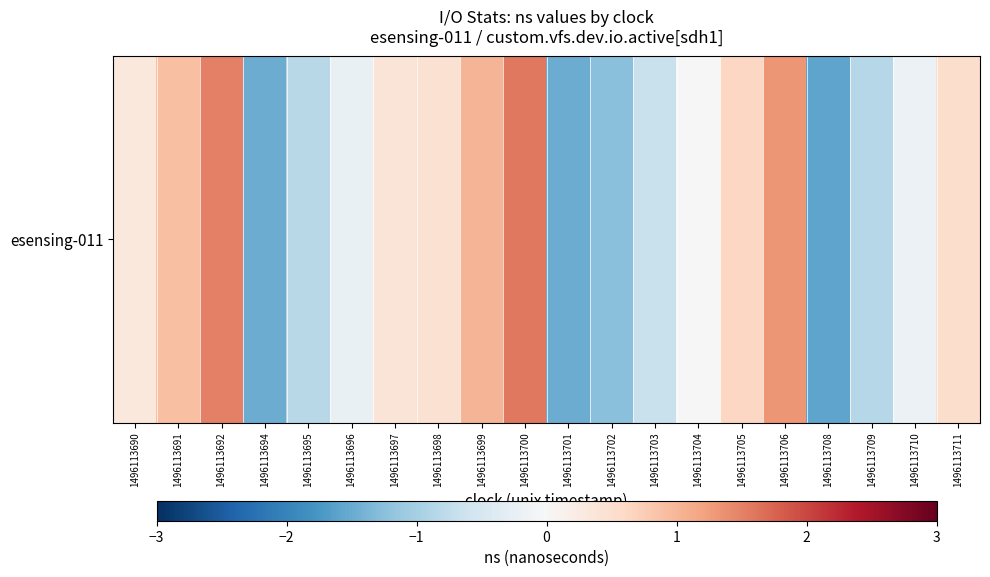

How many positive values are there?

10